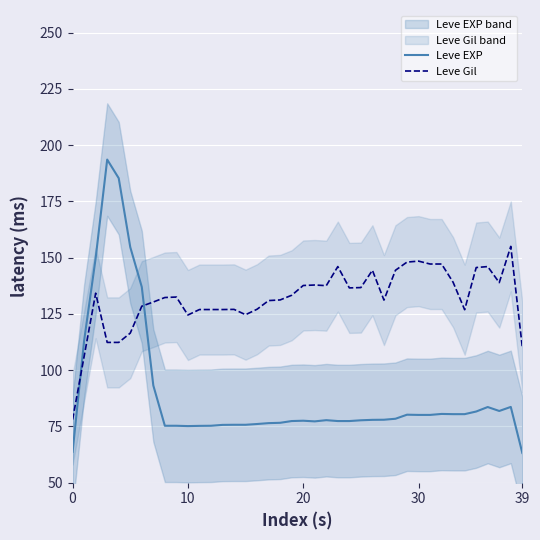

How many intersections are there between Leve Gil and Leve EXP?

2